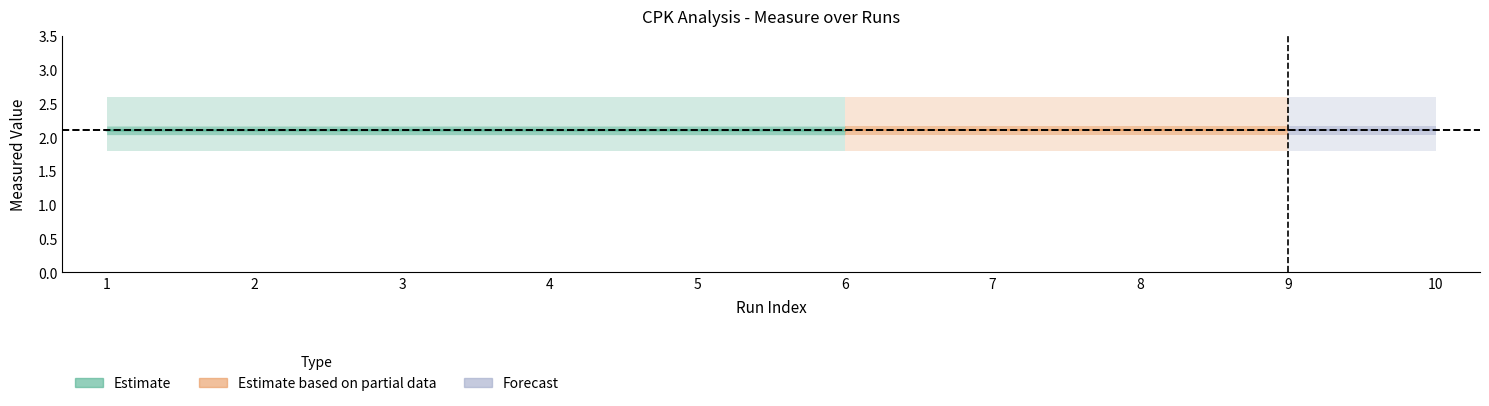

True or false: Runs has a value of 1.5 at 6.

False